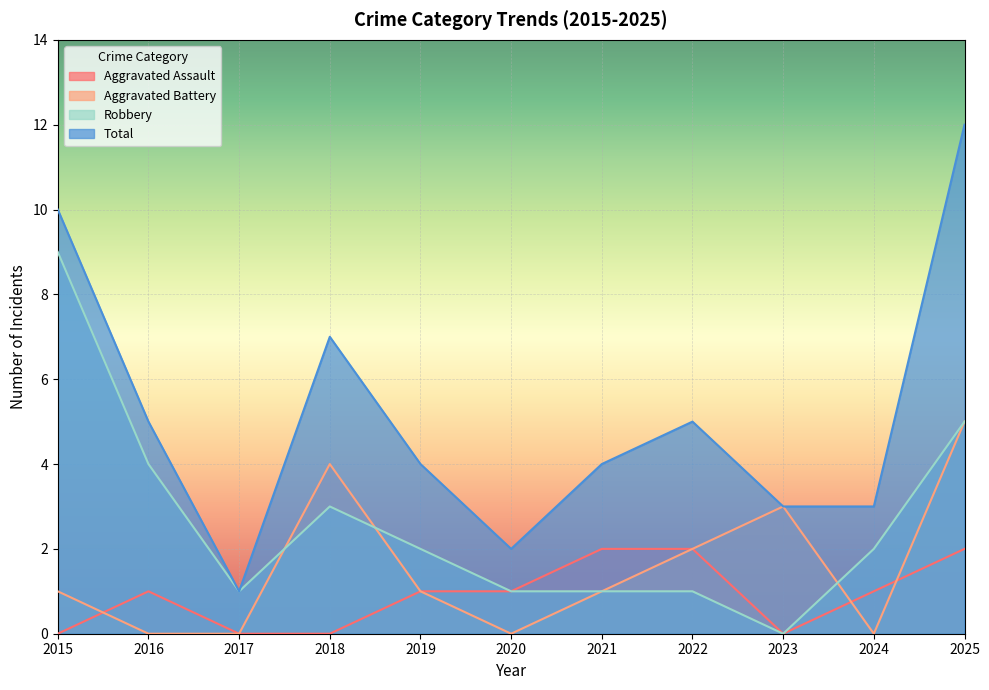

Where is Aggravated Assault nearest to the value 1?

2016